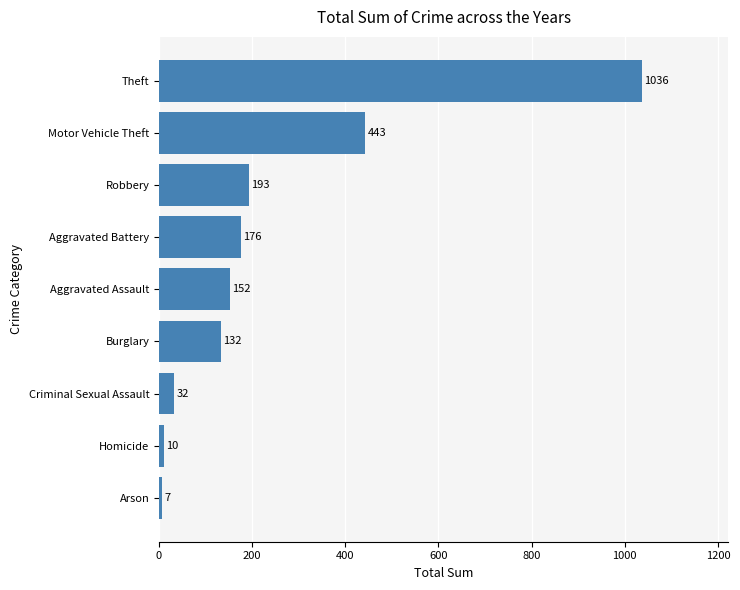

Rank the categories by value from lowest to highest.

Arson, Homicide, Criminal Sexual Assault, Burglary, Aggravated Assault, Aggravated Battery, Robbery, Motor Vehicle Theft, Theft